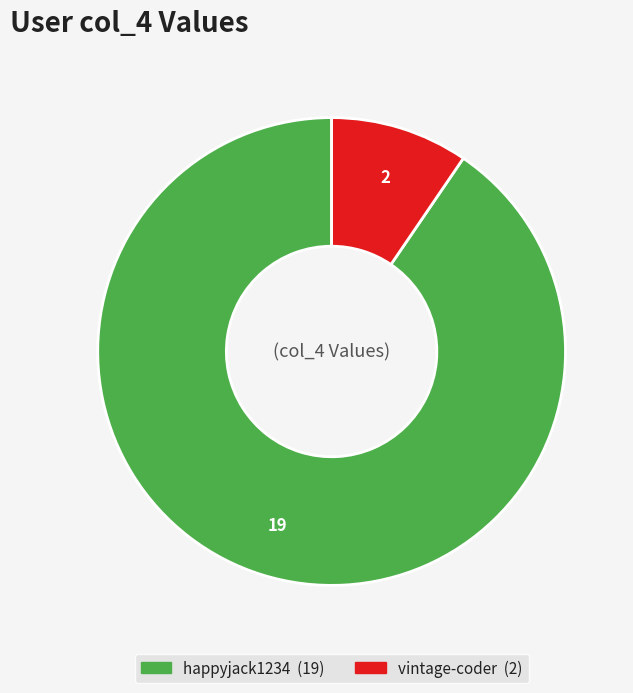

Approximately how many times larger is the value at happyjack1234 compared to vintage-coder?

9.5